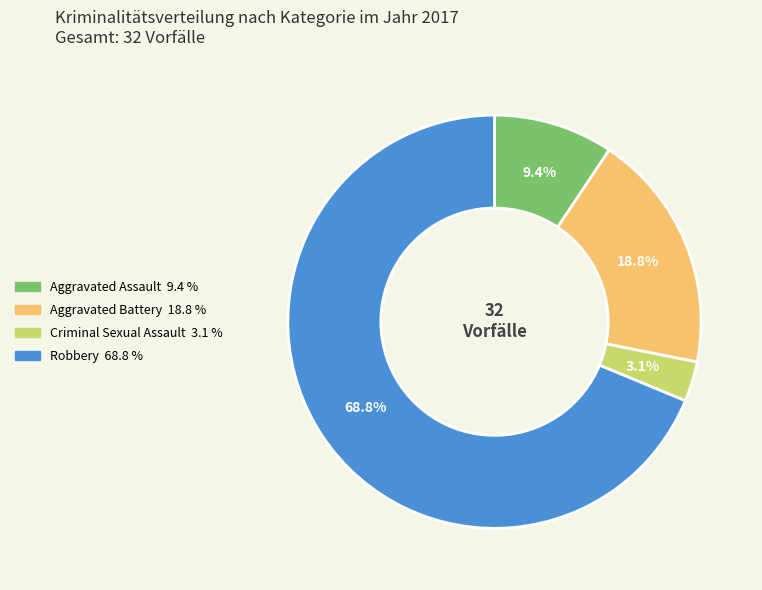

The Aggravated Assault slice represents 9% of the pie. True or false?

True